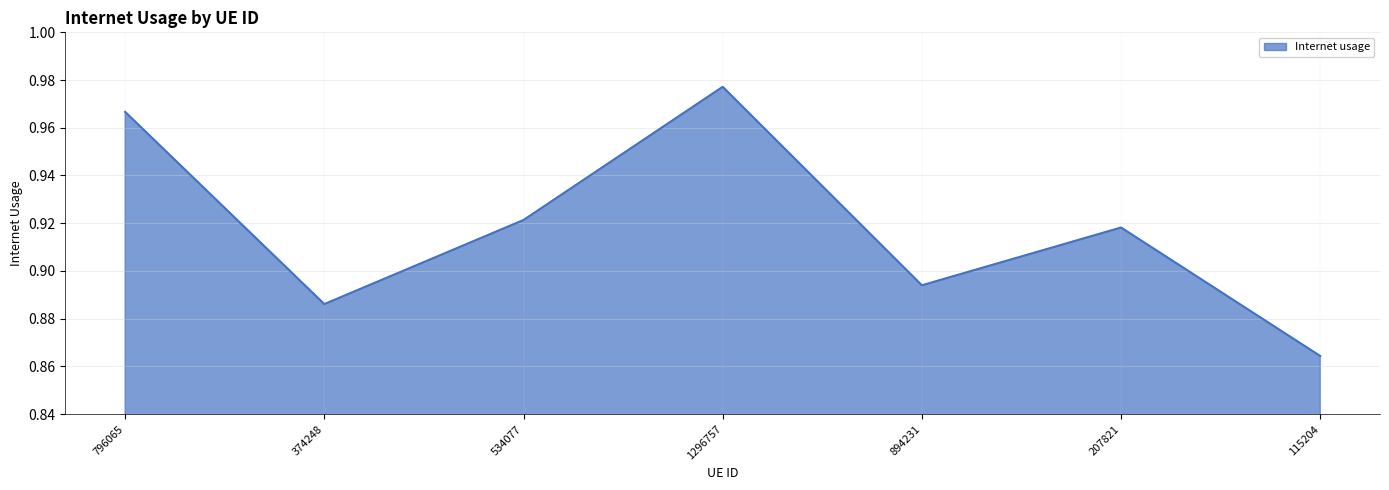

How many values are between 0 and 1?

7